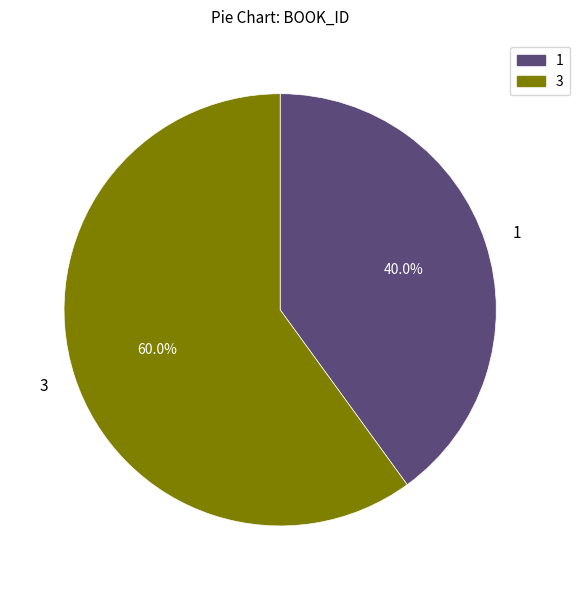

What is the ratio of the value at 3 to the value at 1?

1.5